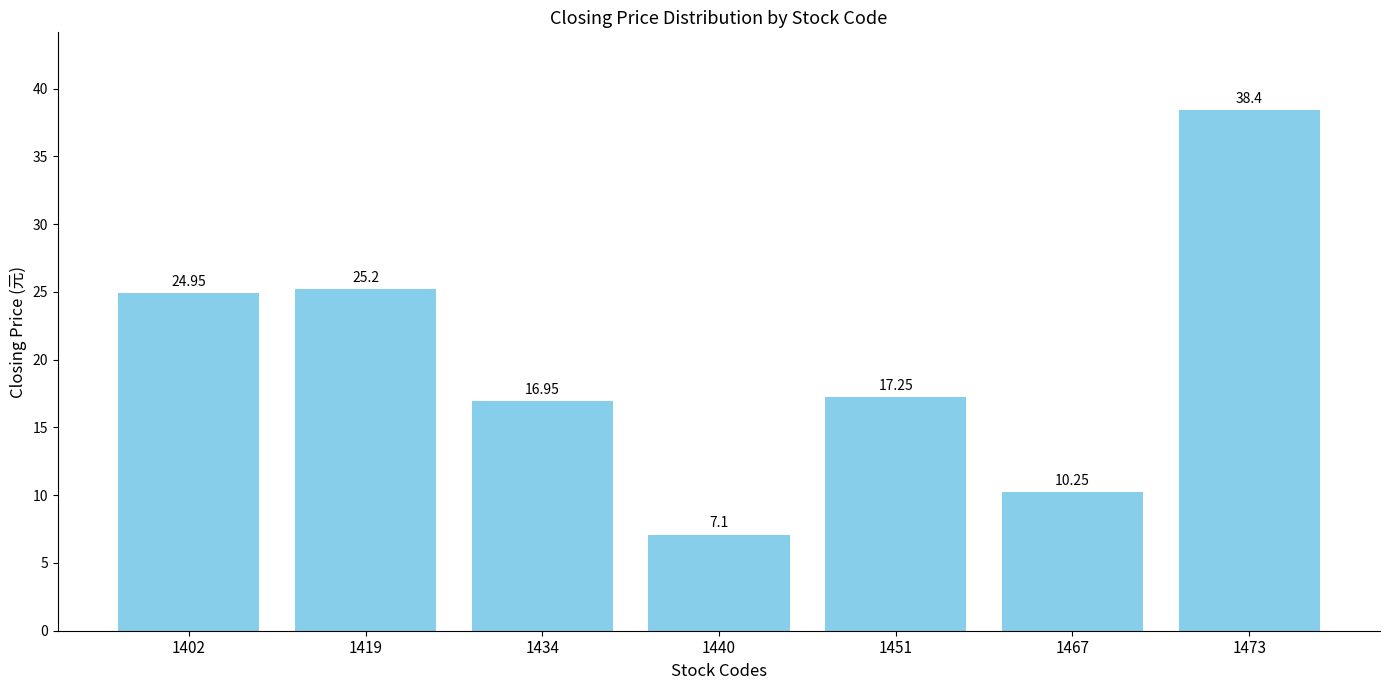

What is the sum of all values?

140.1